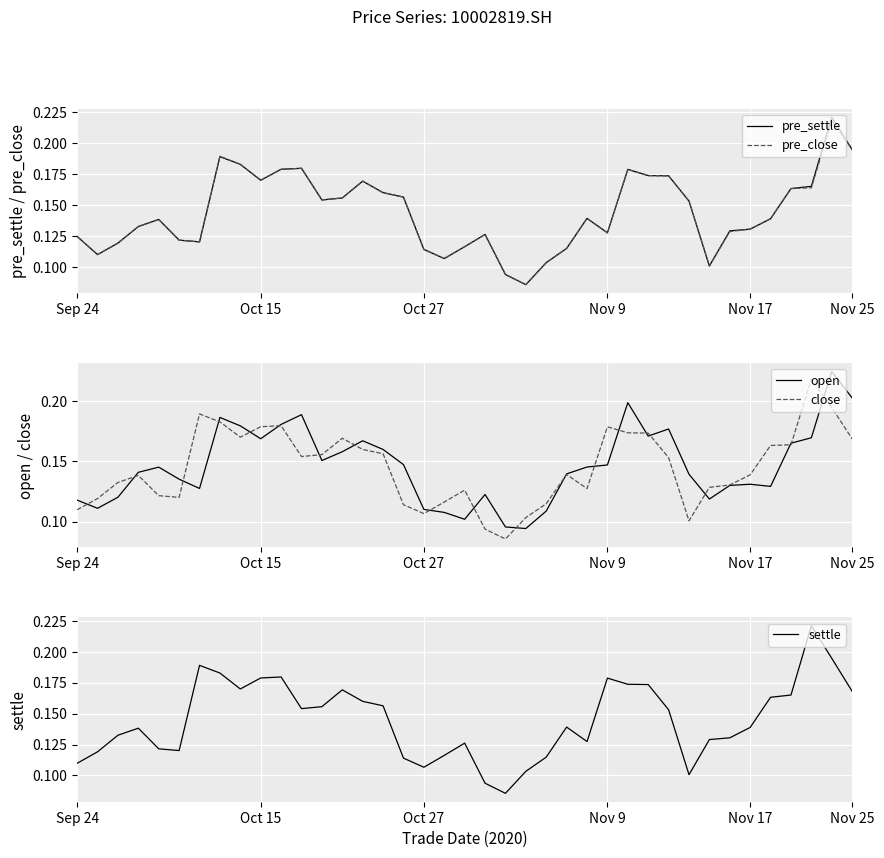

What are all the series names shown in the legend?

pre_settle, pre_close, open, close, settle